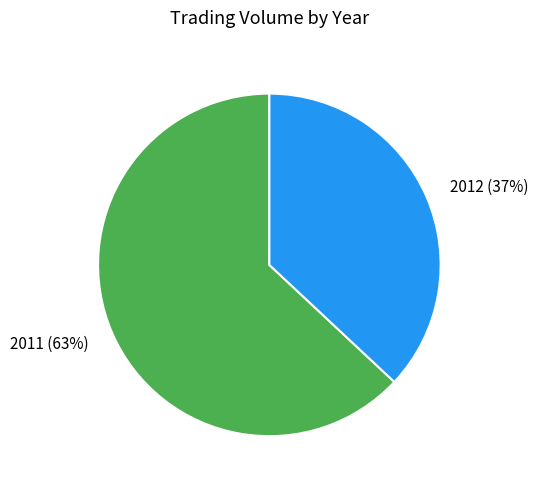

Do 2012 and 2011 together represent more than half of the pie?

Yes